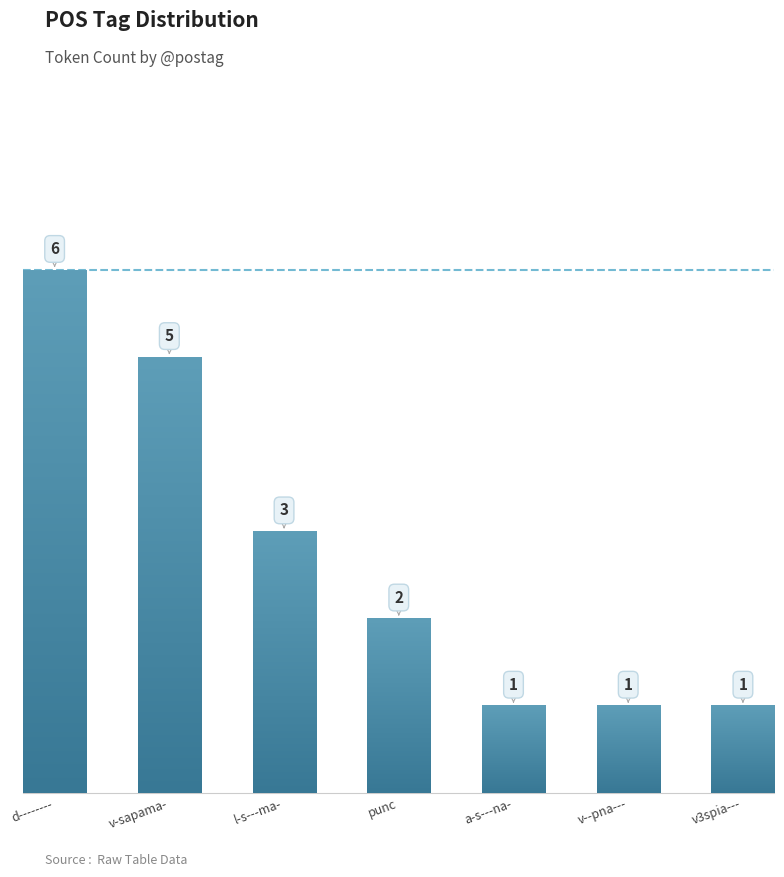

What is the greatest value displayed?

6